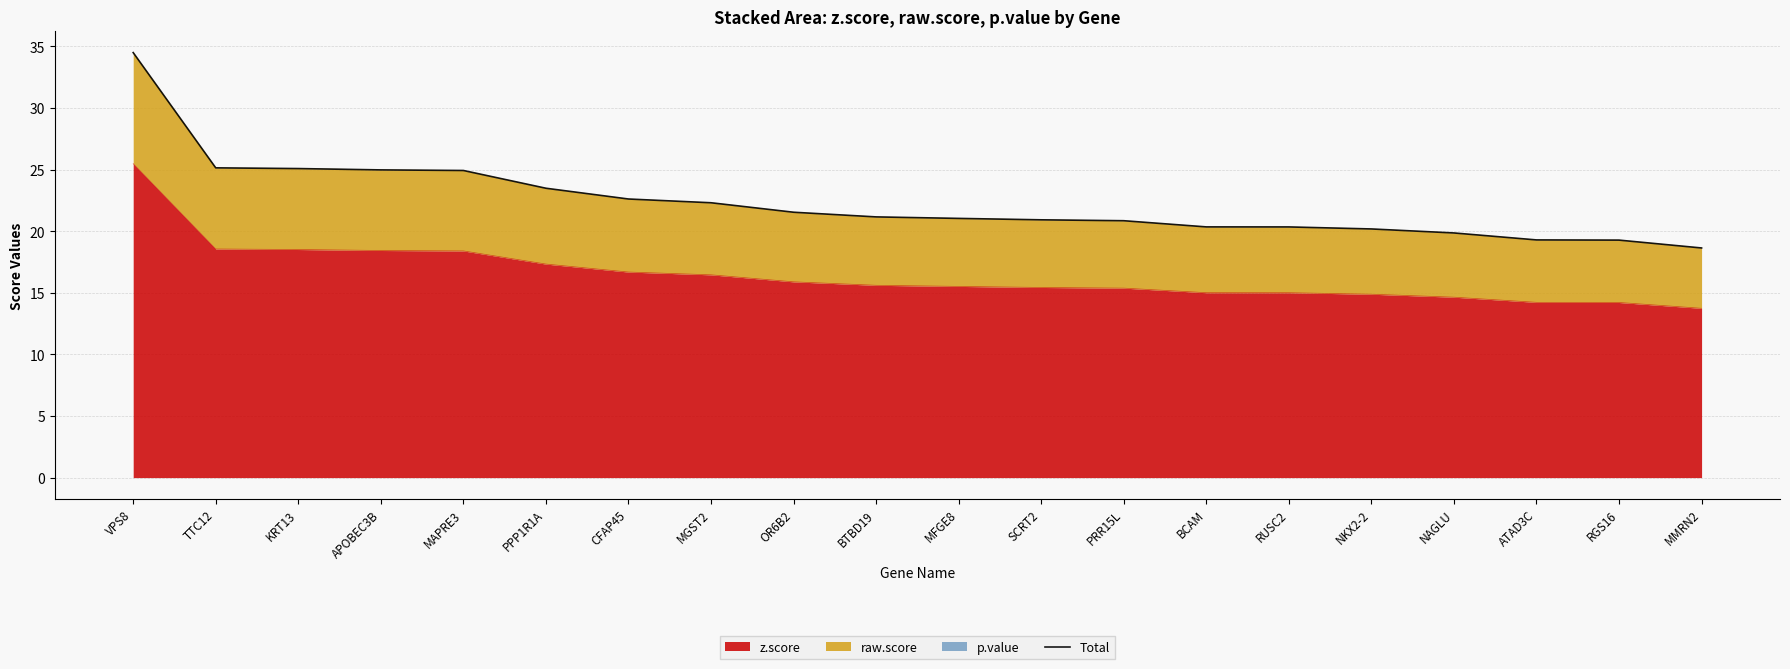

Reading right to left, what are all the values shown in this chart?

MMRN2=18.6	RGS16=19.3	ATAD3C=19.3	NAGLU=19.9	NKX2-2=20.2	RUSC2=20.3	BCAM=20.3	PRR15L=20.8	SCRT2=20.9	MFGE8=21.0	BTBD19=21.2	OR6B2=21.5	MGST2=22.3	CFAP45=22.6	PPP1R1A=23.5	MAPRE3=24.9	APOBEC3B=25.0	KRT13=25.1	TTC12=25.1	VPS8=34.5